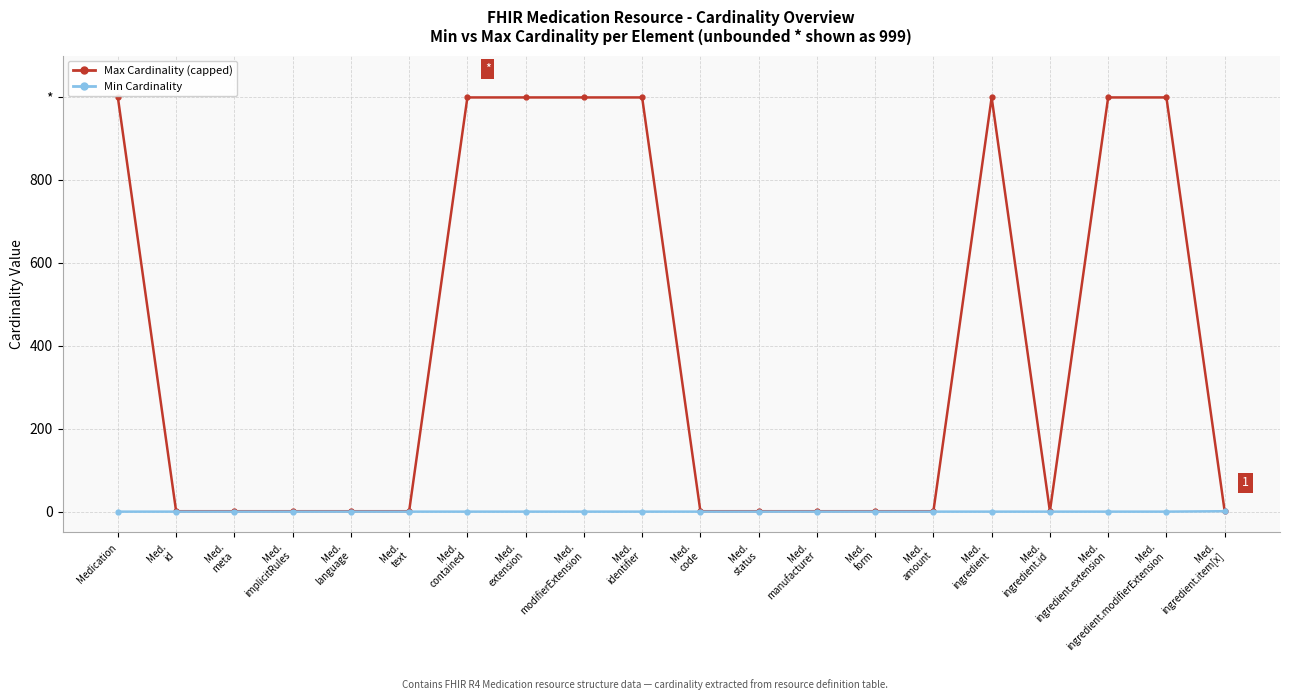

What are all the series names shown in the legend?

Max Cardinality (capped), Min Cardinality